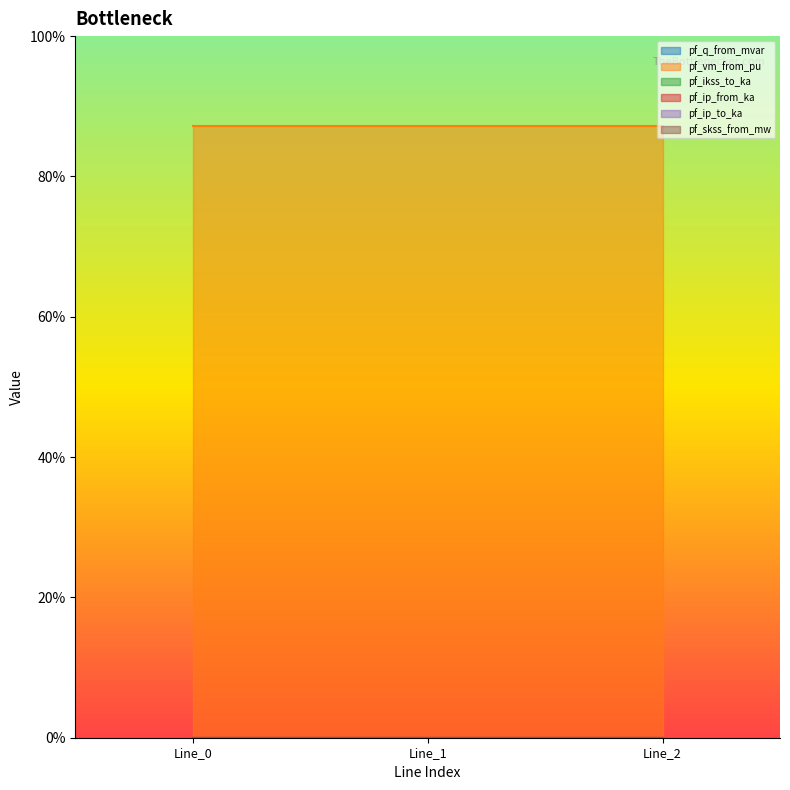

Which category has the highest value across all series?

Line_0